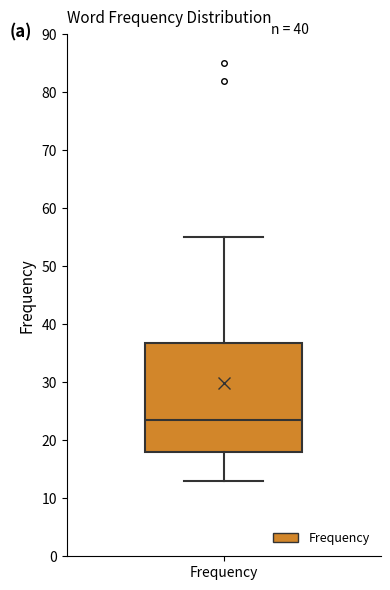

Transcribe this box plot: give where the median line is, the range the box spans, and where the two whiskers end, as read against the y-axis. The values are not printed on the chart, so give them approximately, as read against the axis.

median 24, box 18 to 37, whiskers 13 to 55